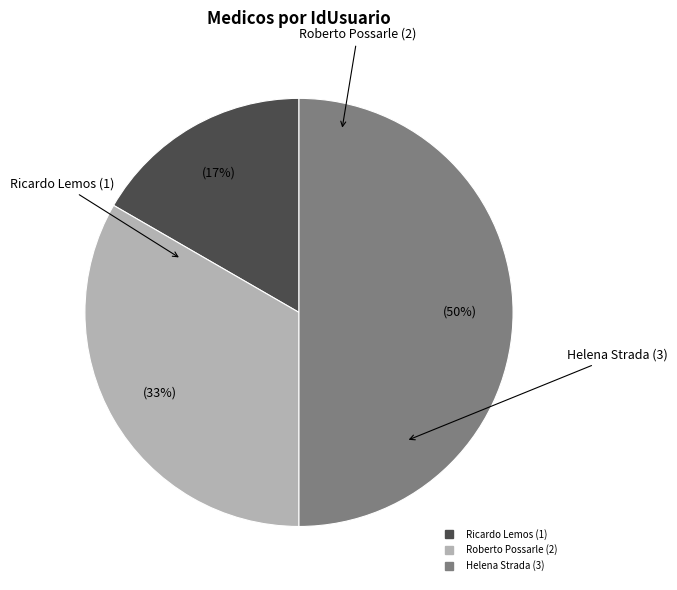

How many segments does this pie chart have?

3